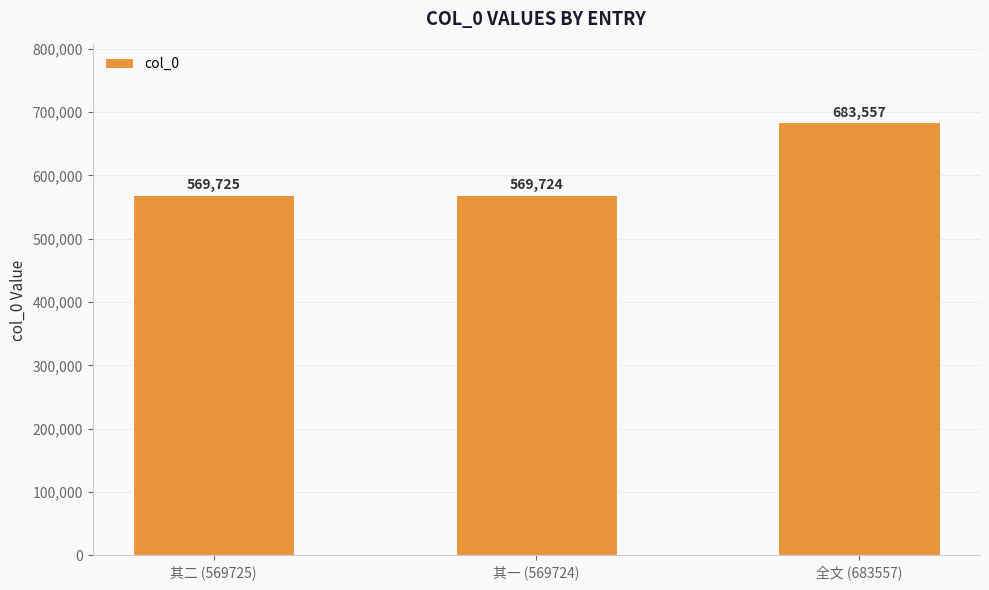

What value does the data have at 其一 (569724), to the nearest 10?

569720